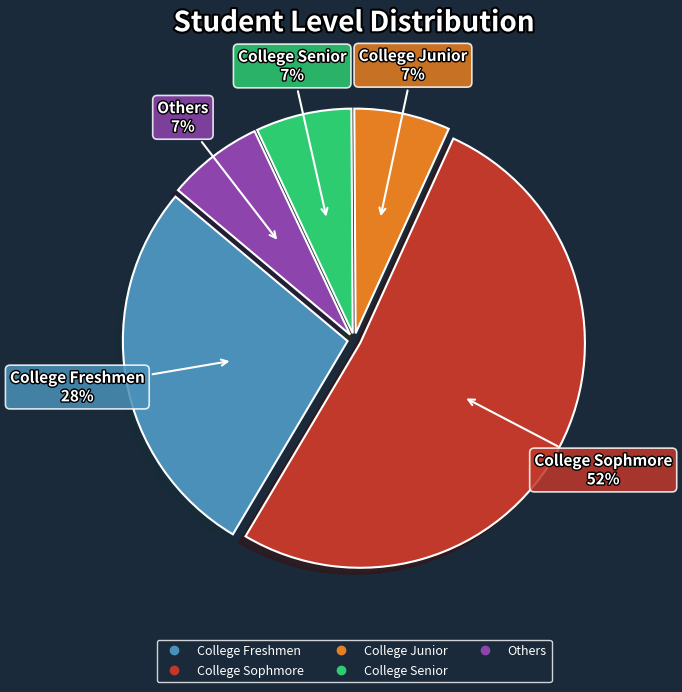

How many segments does this pie chart have?

5